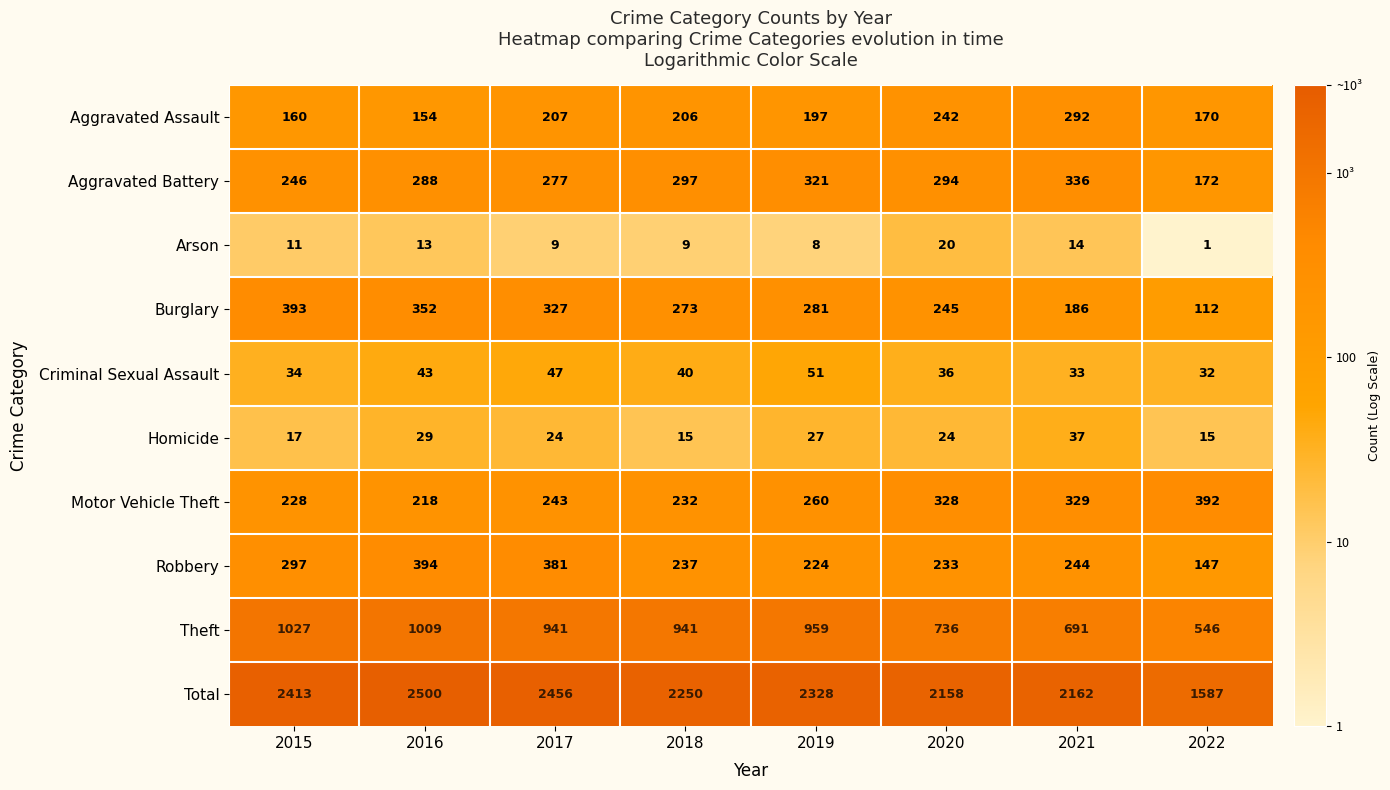

At 2015, list the series in order from largest to smallest.

Total, Theft, Burglary, Robbery, Aggravated Battery, Motor Vehicle Theft, Aggravated Assault, Criminal Sexual Assault, Homicide, Arson